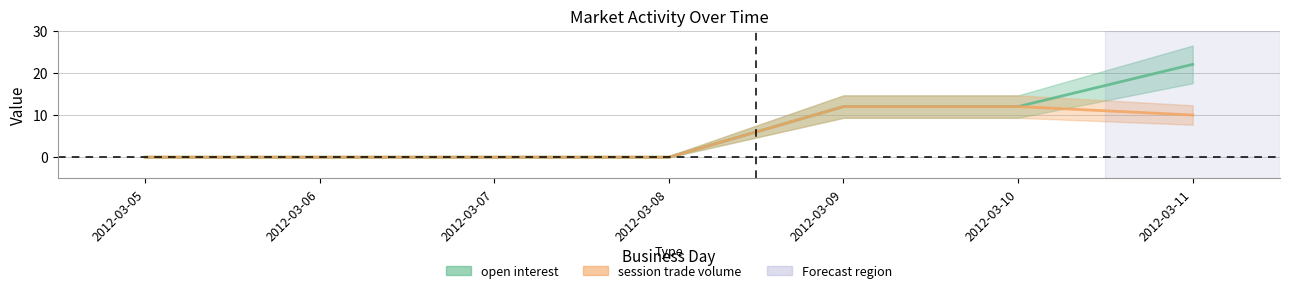

The open interest series shows 3 at 2012-03-10. True or false?

False